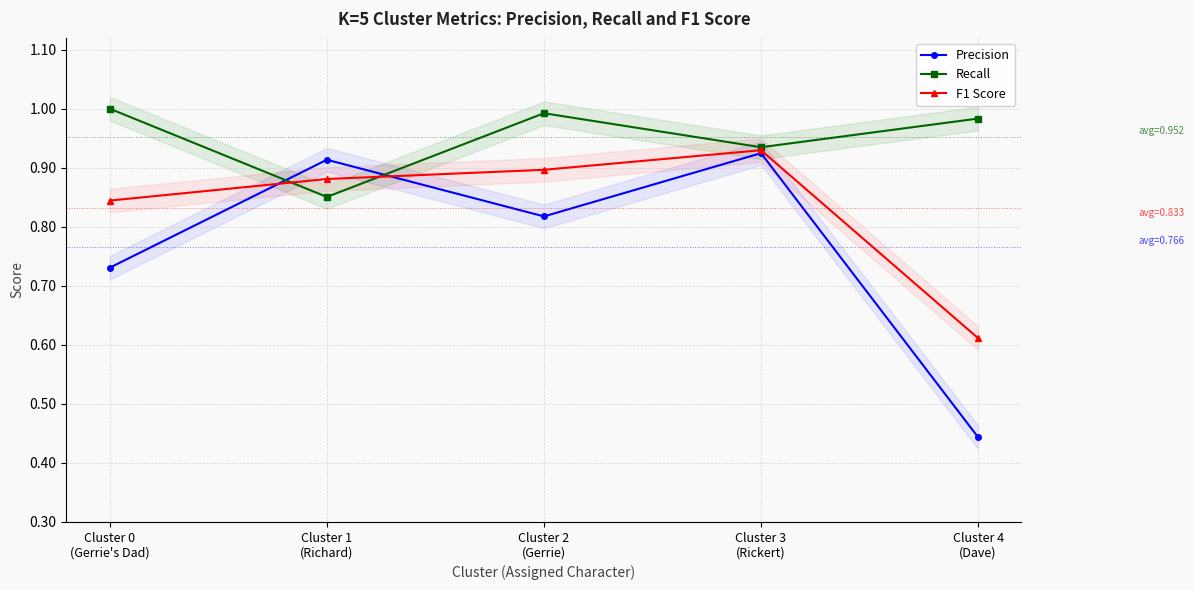

Count the F1 Score values in the range 0 to 1.

5